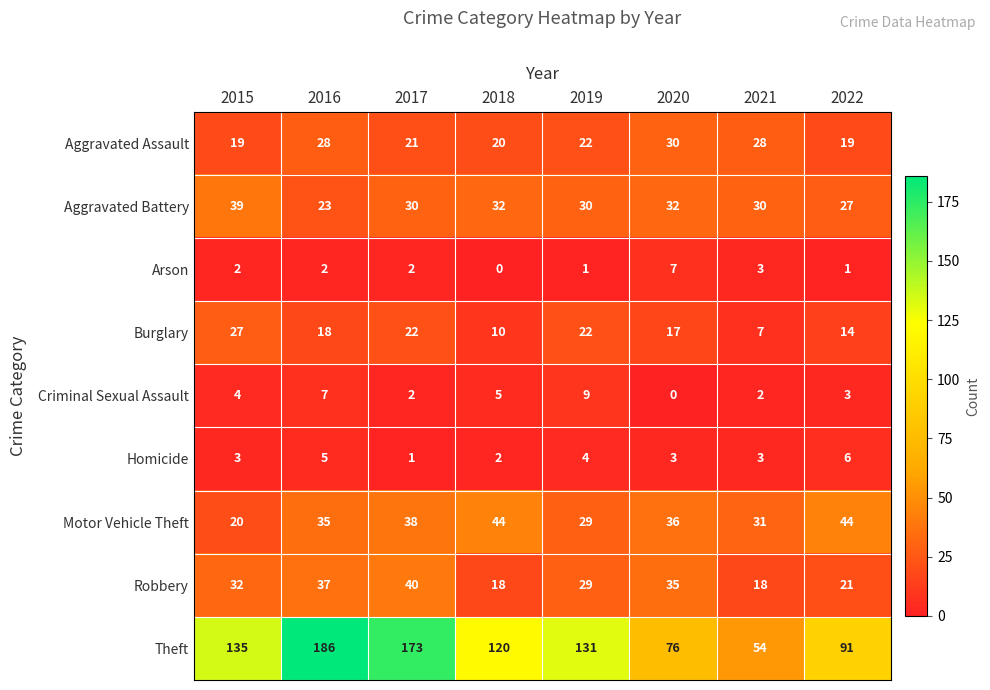

How many categories are shown in the chart?

8